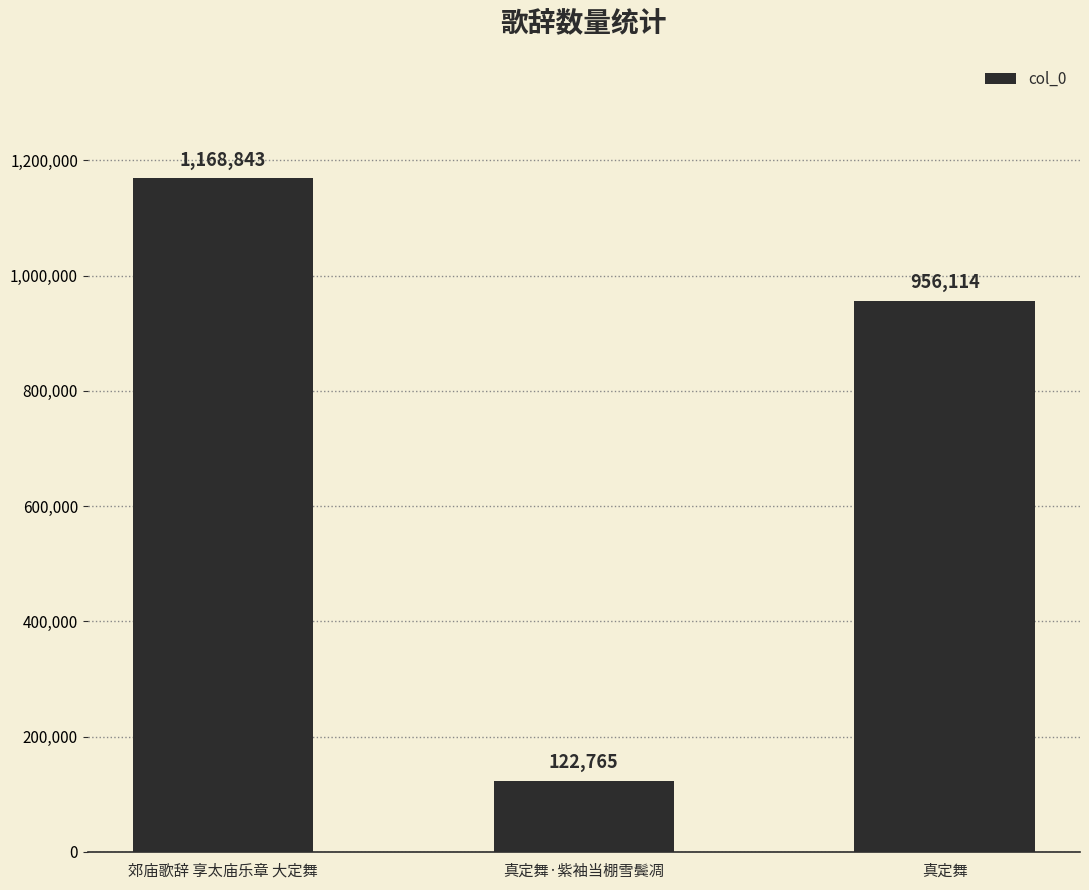

The value at 郊庙歌辞 享太庙乐章 大定舞 is 1168843. True or false?

True